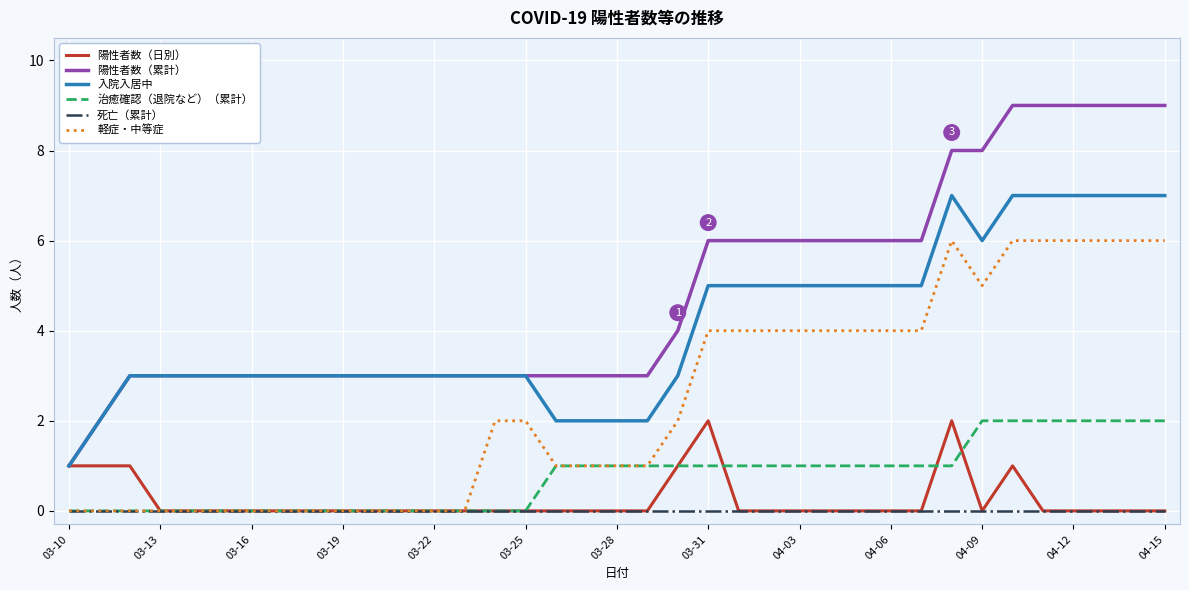

Which series has the largest range (max minus min)?

陽性者数（累計）